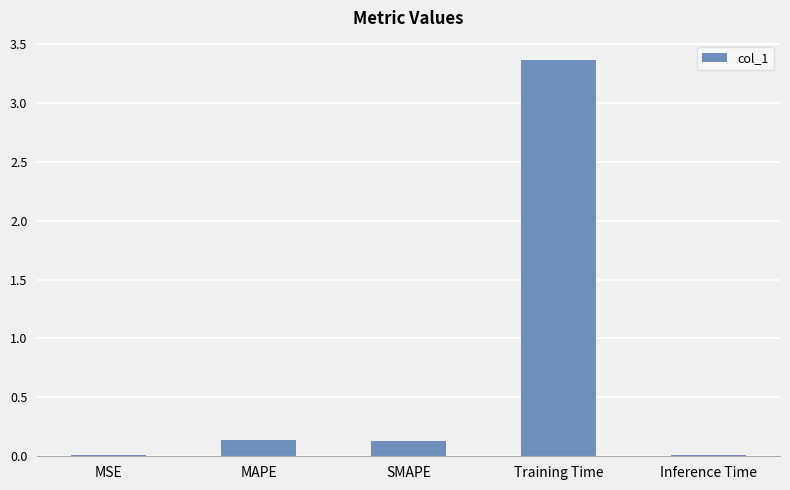

How many distinct data groups are displayed?

1